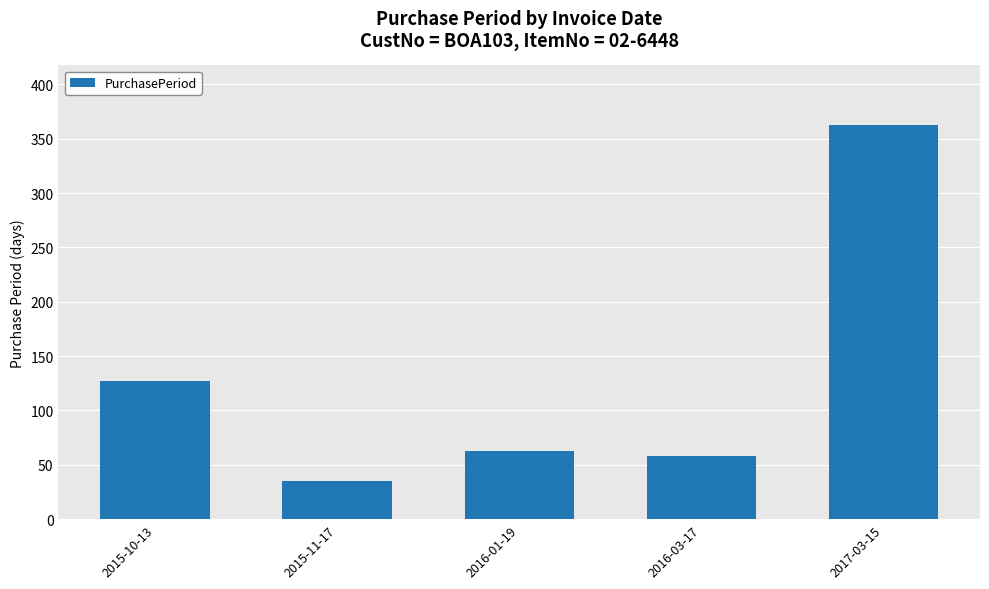

List the labels in order of value, smallest first.

2015-11-17, 2016-03-17, 2016-01-19, 2015-10-13, 2017-03-15